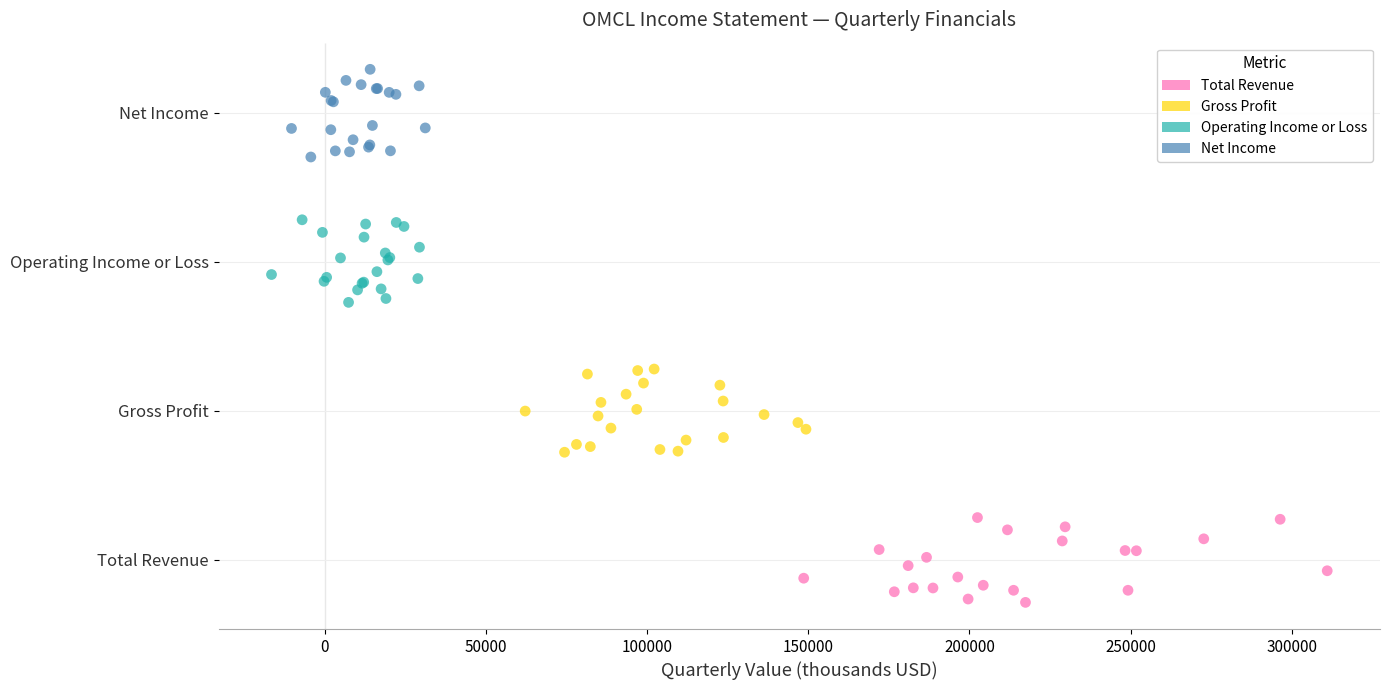

Which series contains the highest Y value?

Net Income